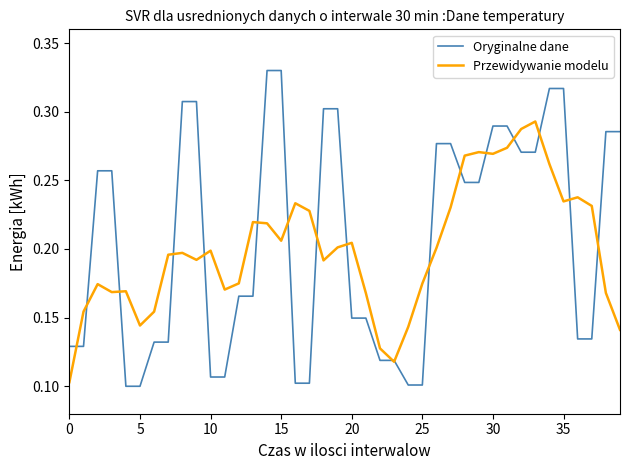

Rank the series by their maximum value, from highest to lowest.

Oryginalne dane, Przewidywanie modelu